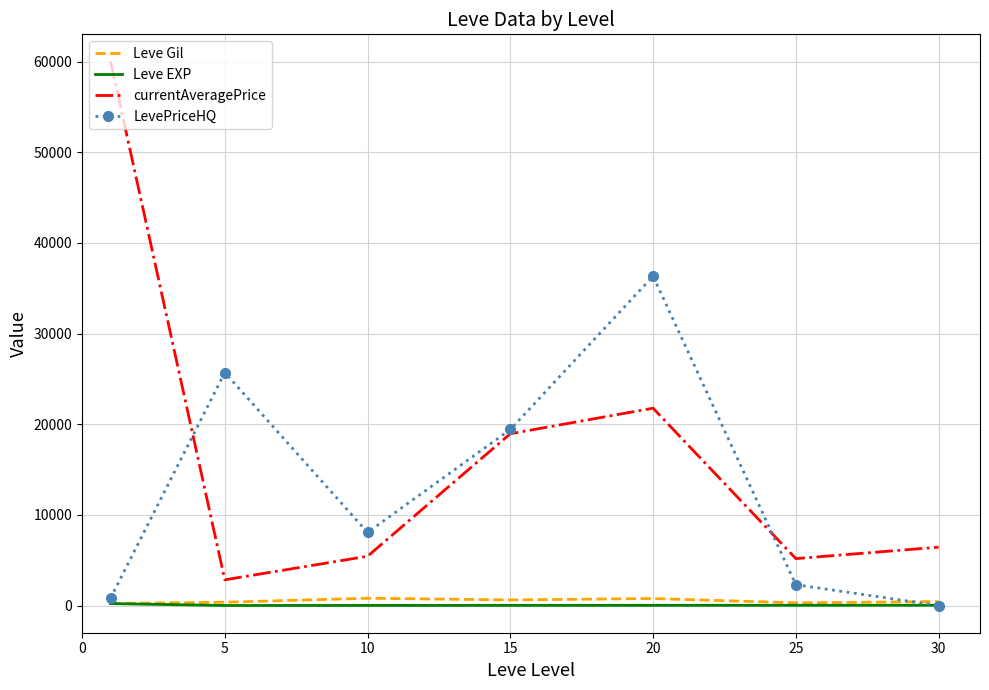

True or false: currentAveragePrice has more than 2 points higher than both neighbors.

False